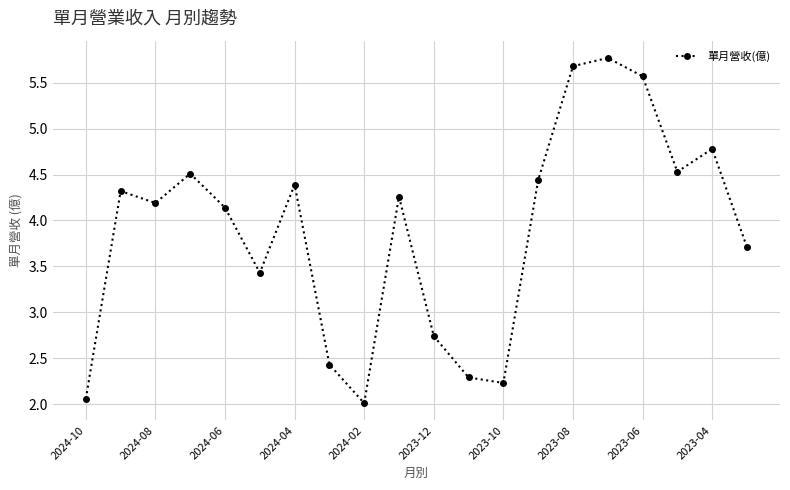

What is the sum of all values?

77.5